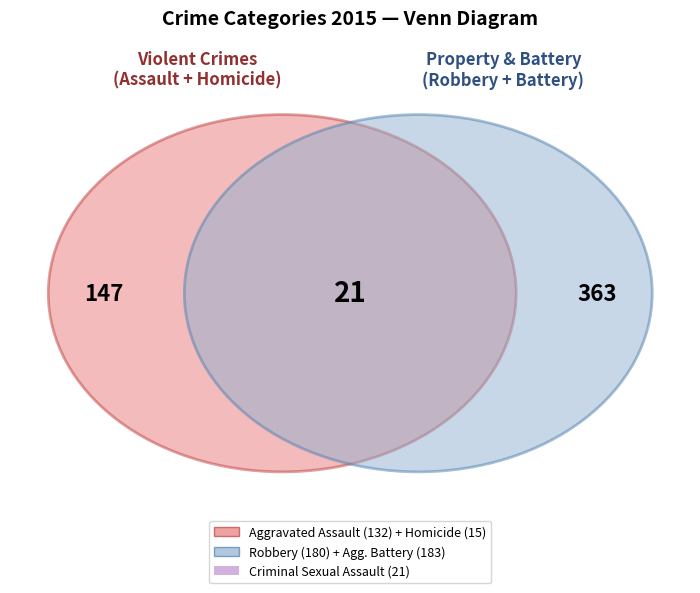

Combined, do Robbery and Aggravated Battery account for over 50%?

Yes